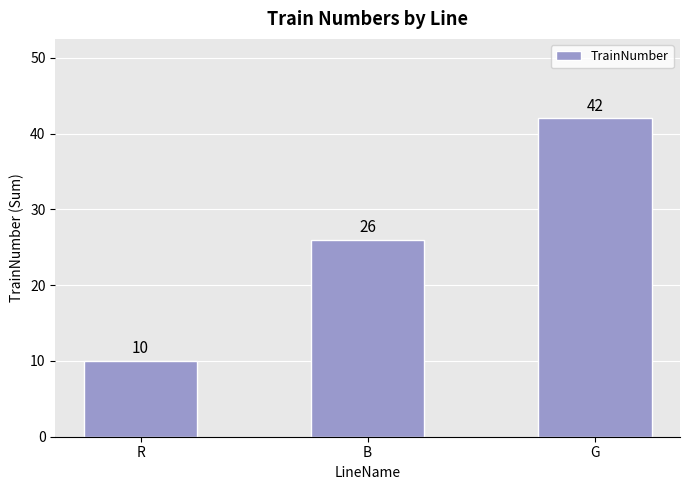

Which category has the lowest value across all series?

R